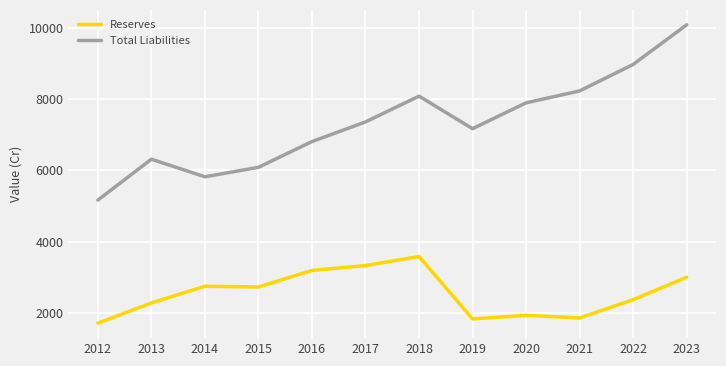

True or false: Reserves has a value of 4230 at 2023.

False